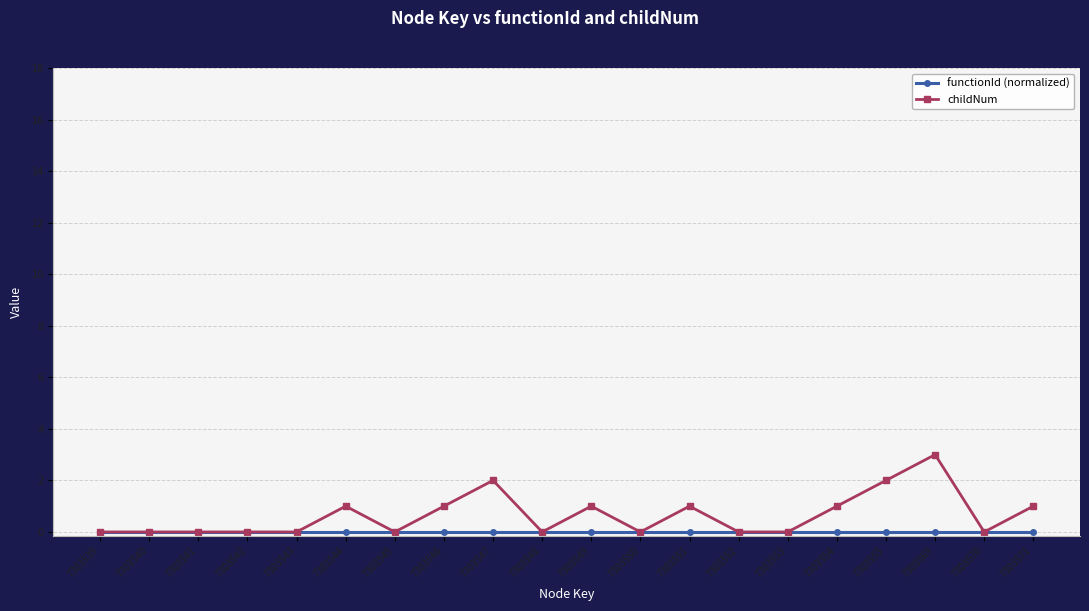

What is the value of the childNum point at the 8th from the left?

1